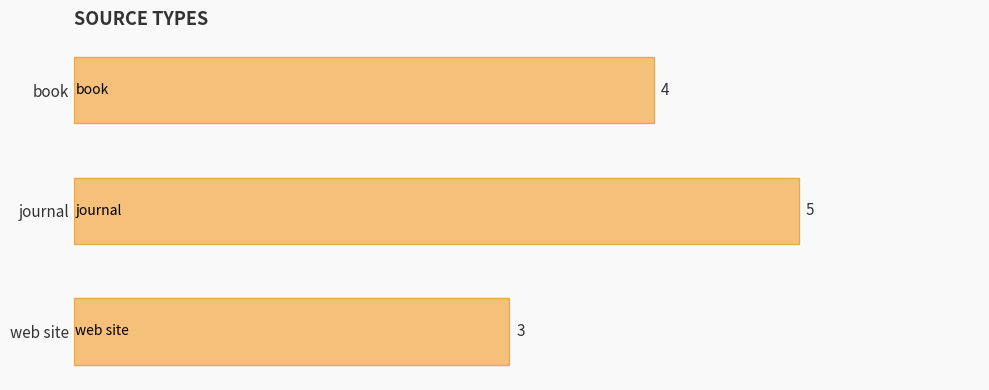

What is the smallest value displayed?

3